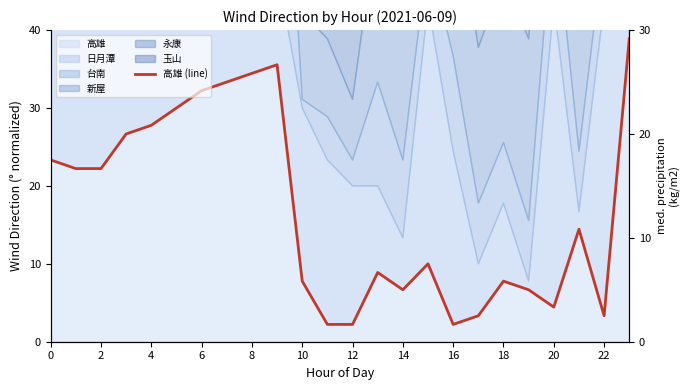

Approximately how many times larger is the value at 2 compared to 18?

2.9